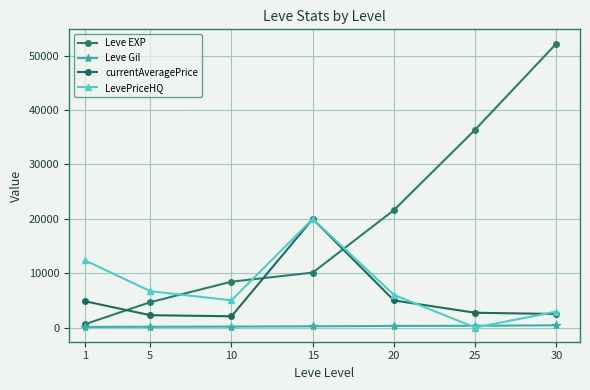

Which series changed the most between 20 and 25?

Leve EXP